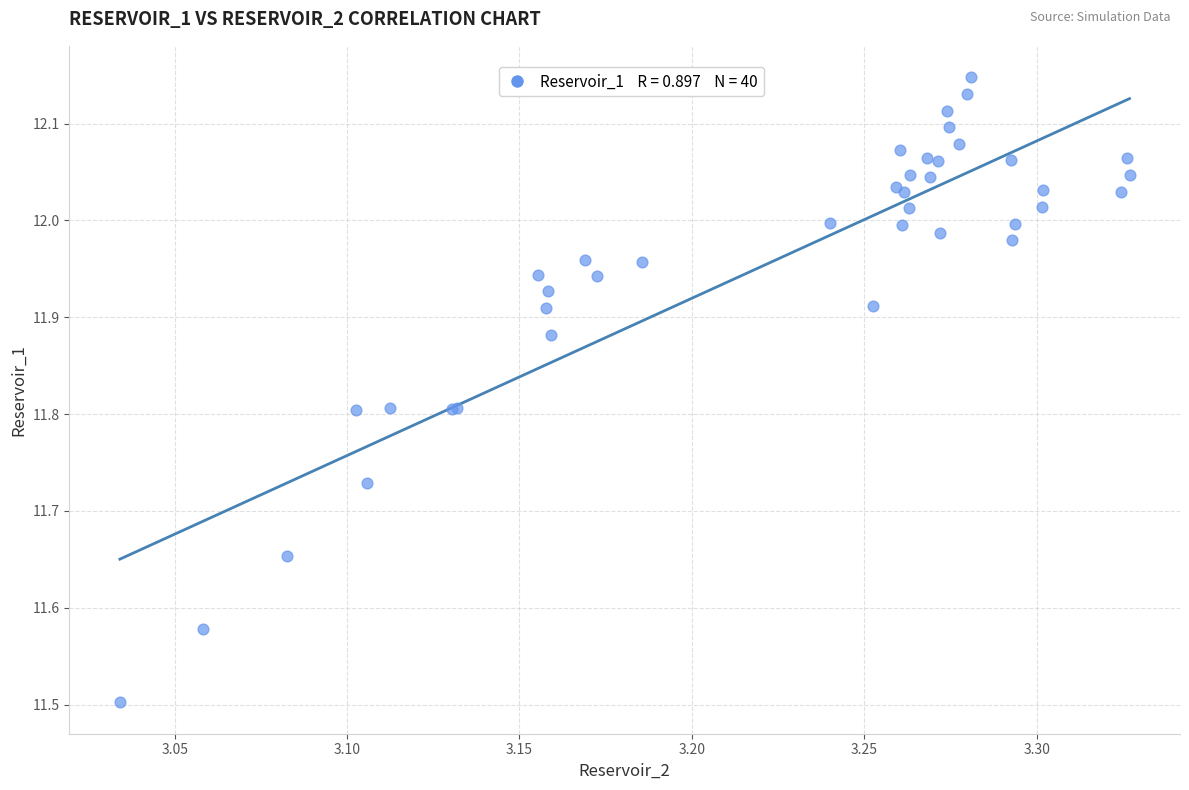

What Y value in the scatter plot is closest to 11?

11.5